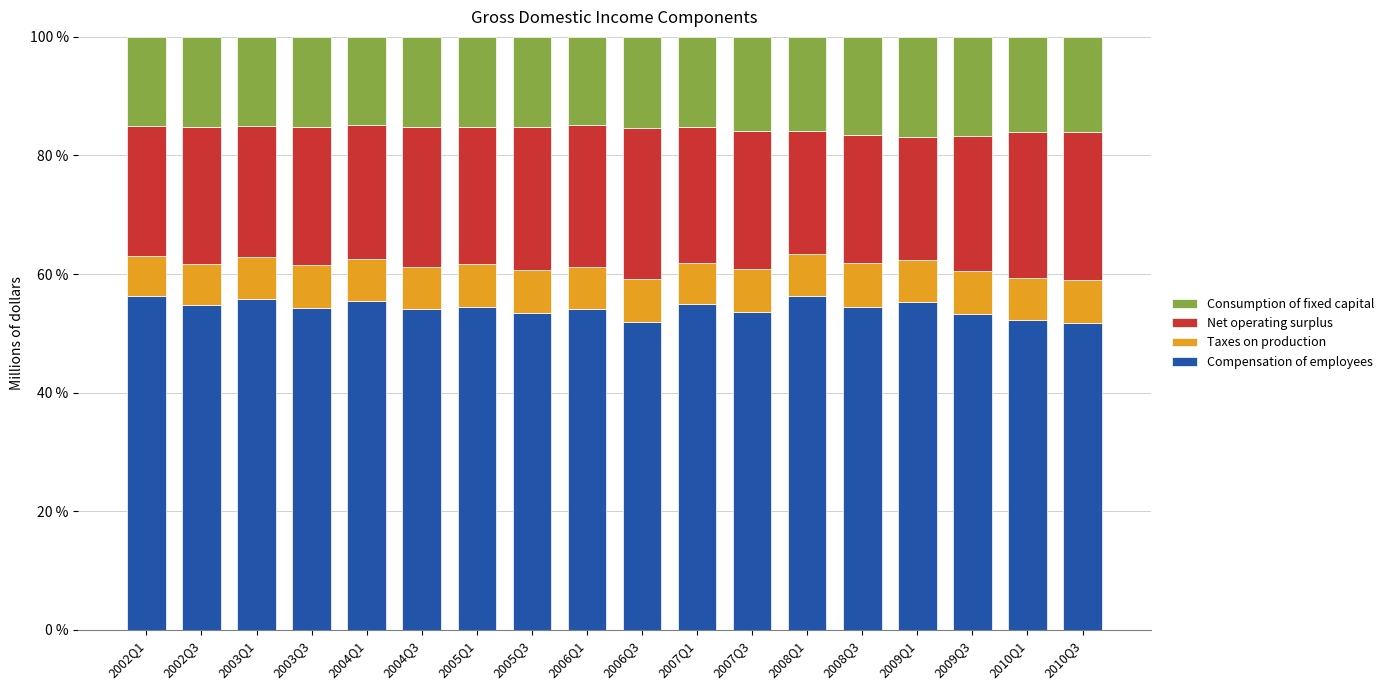

Is it true that Compensation of employees equals 53.5 at 2005Q3?

True